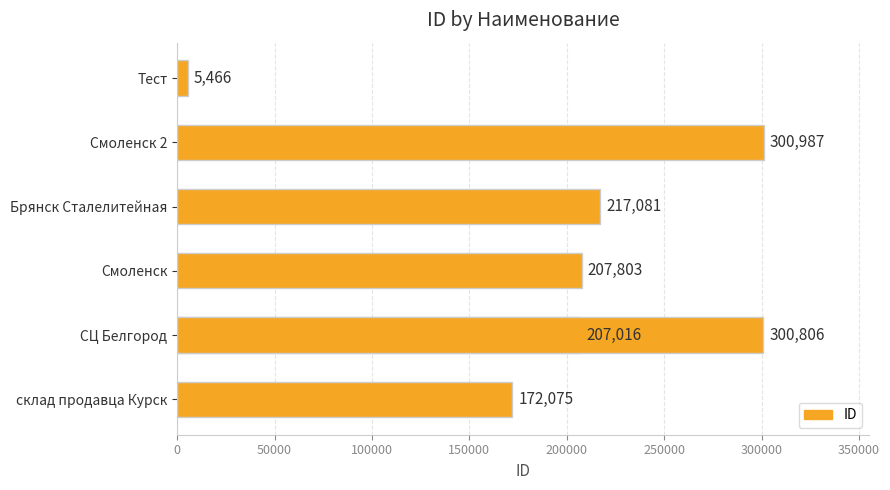

What is the change in value from 150000 to 200000?

+83725